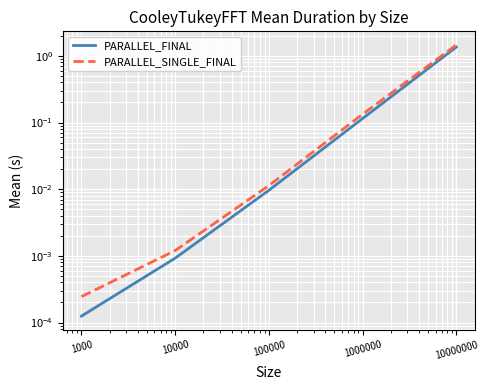

What are all the series names shown in the legend?

PARALLEL_FINAL, PARALLEL_SINGLE_FINAL